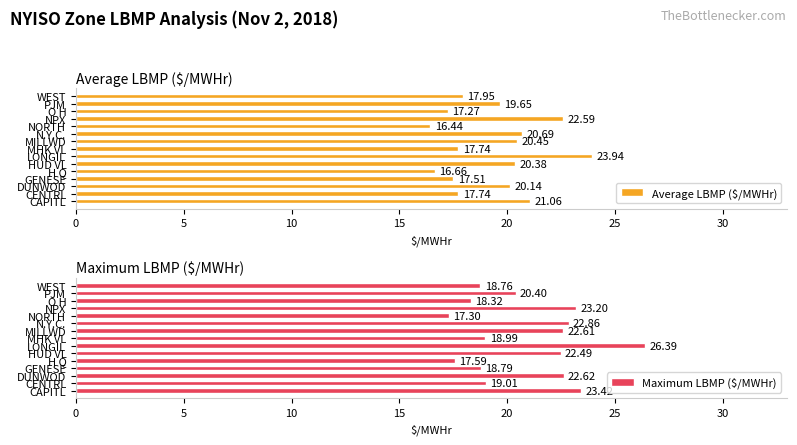

At which label does Average LBMP ($/MWHr) reach its peak?

LONGIL